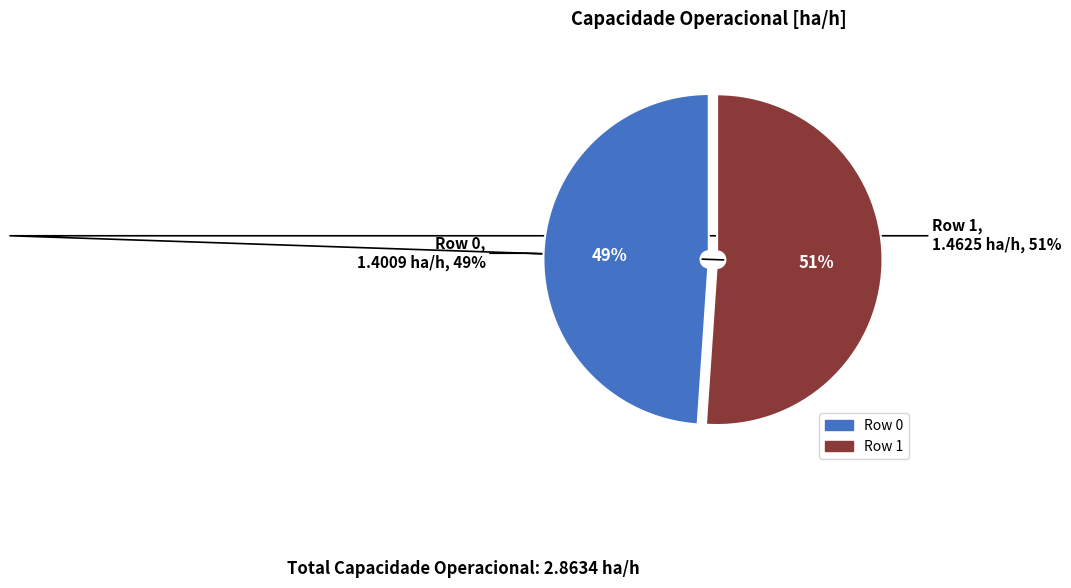

What percentage is the Row 1 slice, to the nearest percent?

51%